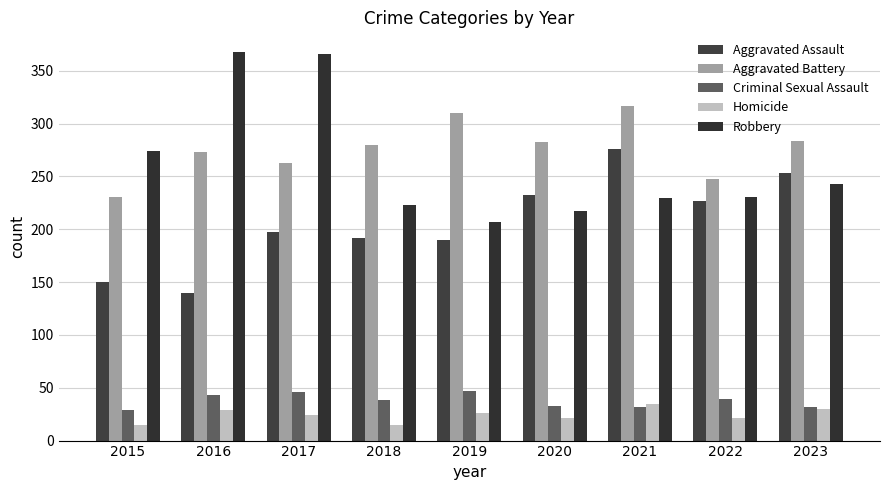

What is the difference between the second highest and second lowest values in the Aggravated Battery series?

62